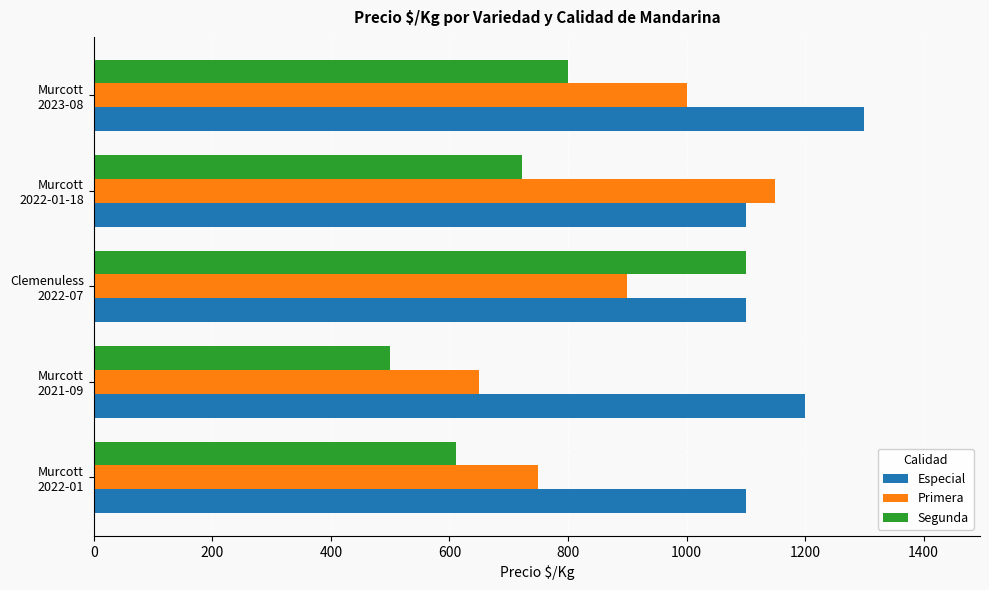

Which label corresponds to the largest value in the chart?

Murcott
2023-08